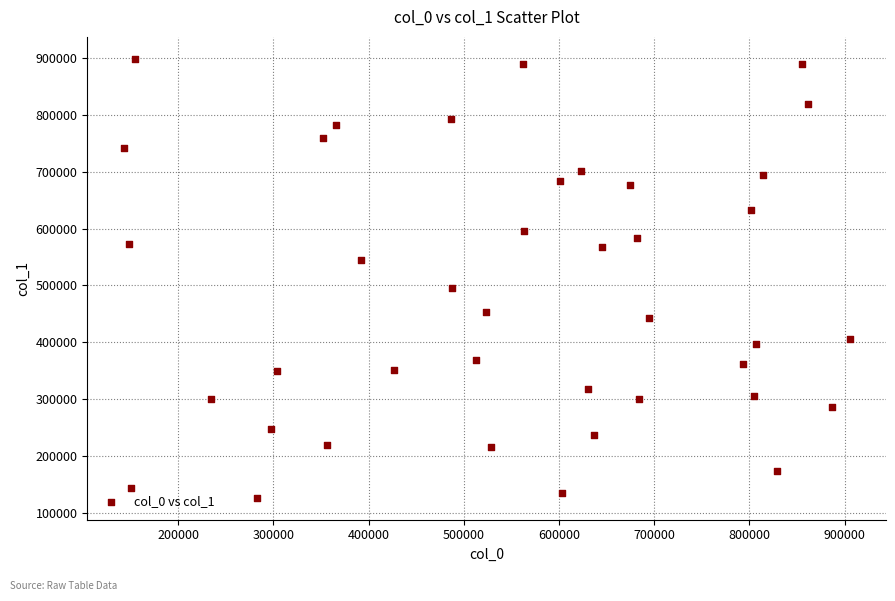

What Y value in the scatter plot is closest to 512444?

495628